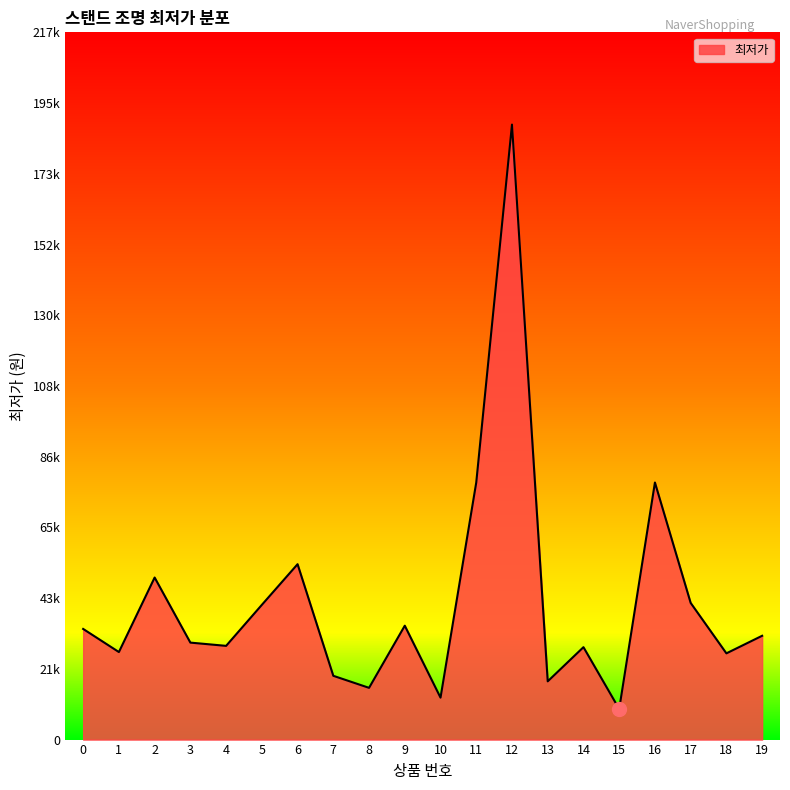

What is the sum of the values at 4 and 17?

70800